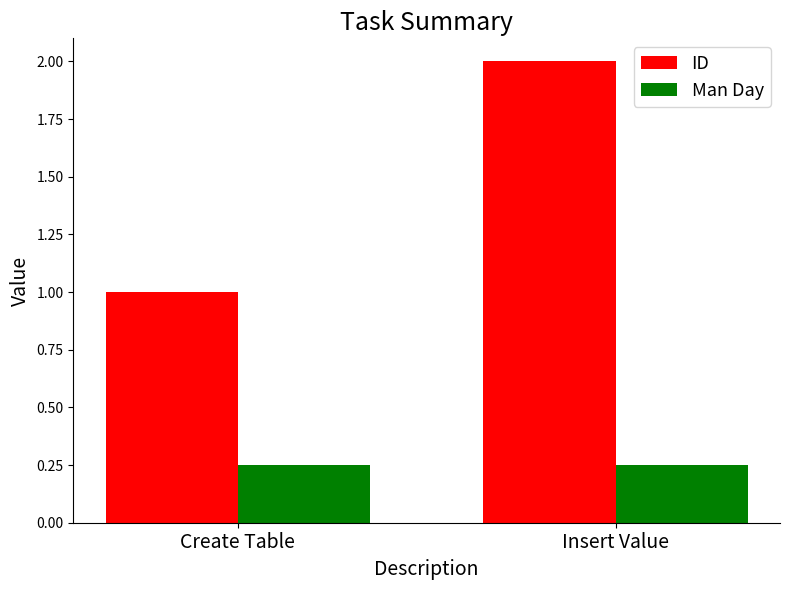

What is the average value of the ID series?

1.5